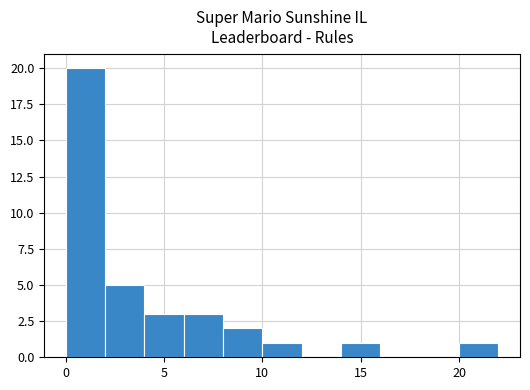

Reading left to right, list every bar in this chart as the range it spans on the x-axis followed by its height. The values are not printed on the chart, so give them approximately, as read against the axis.

0 to 2: 20
2 to 4: 5
4 to 6: 3
6 to 8: 3
8 to 10: 2
10 to 12: 1
12 to 14: 0
14 to 16: 1
16 to 18: 0
18 to 20: 0
20 to 22: 1